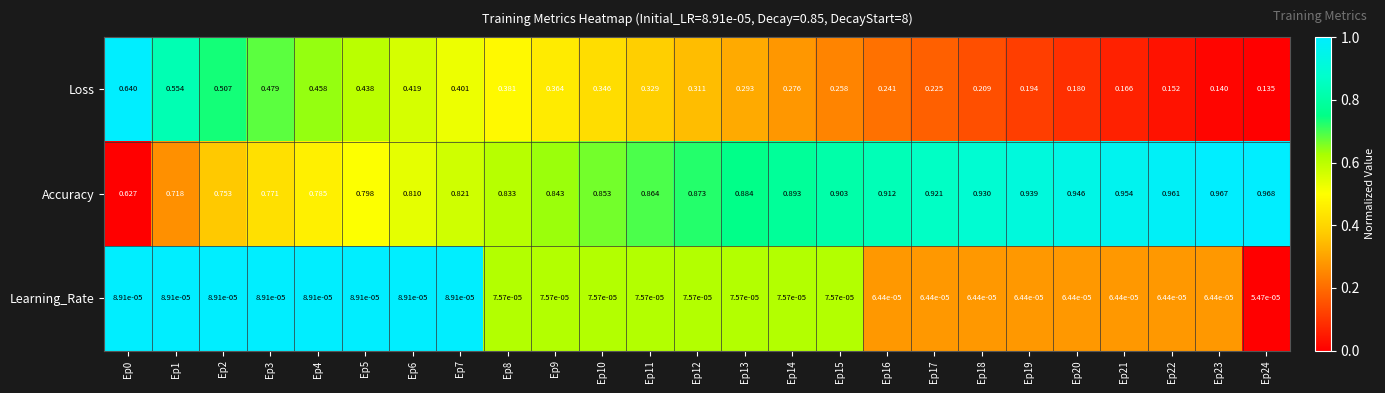

Which series has the largest range (max minus min)?

Loss